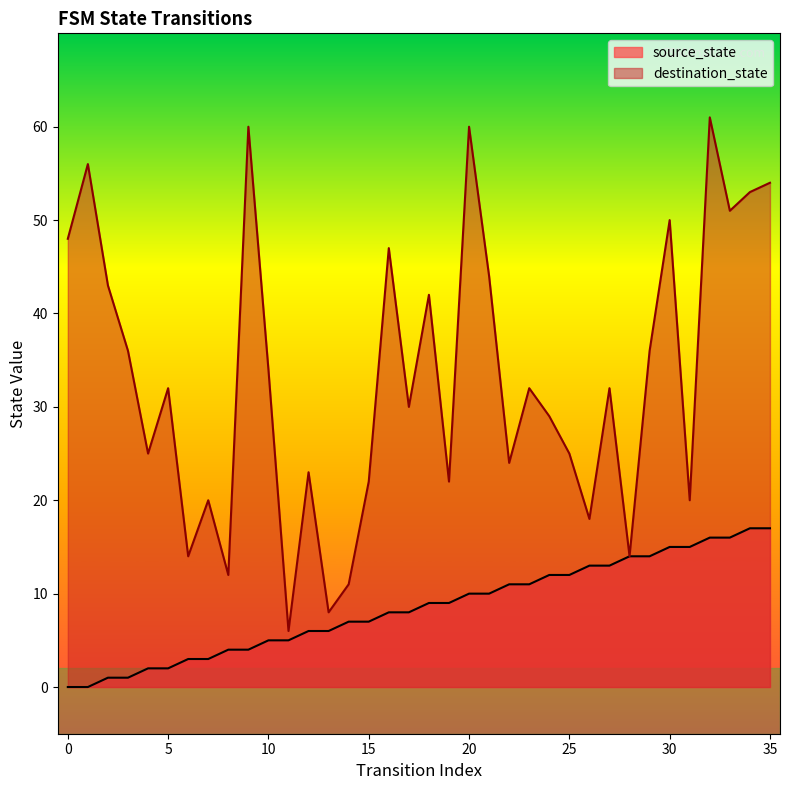

Rank the series by their average value, from highest to lowest.

destination_state, source_state